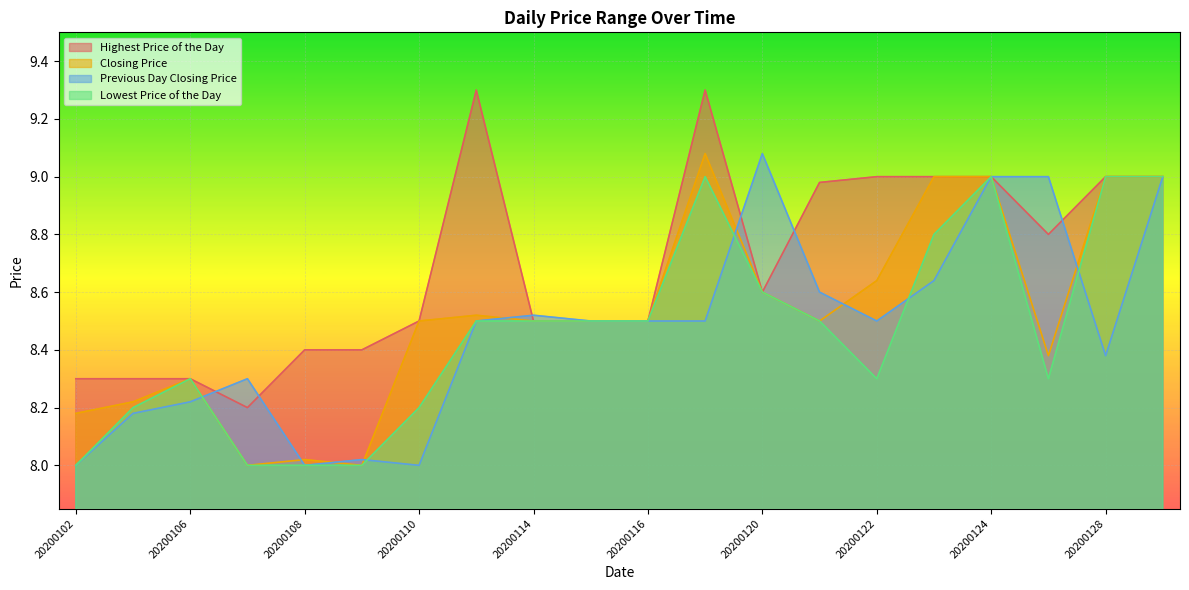

True or false: Closing Price and Lowest Price of the Day cross at least once.

False